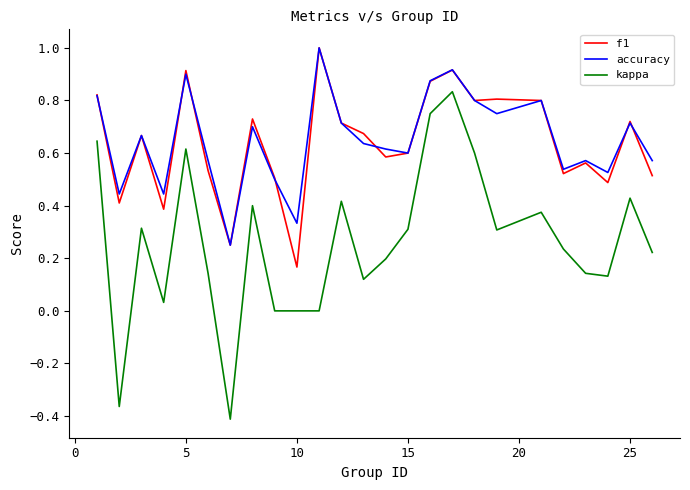

What is the maximum value for f1?

1.0